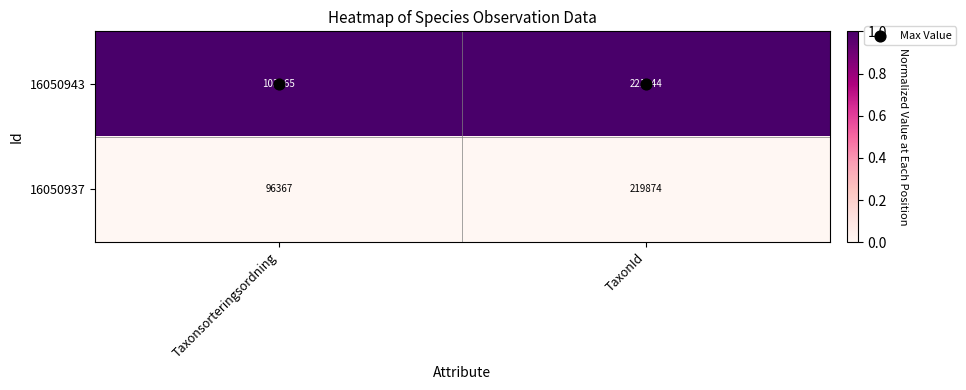

Rank the series by their average value, from highest to lowest.

16050943, 16050937